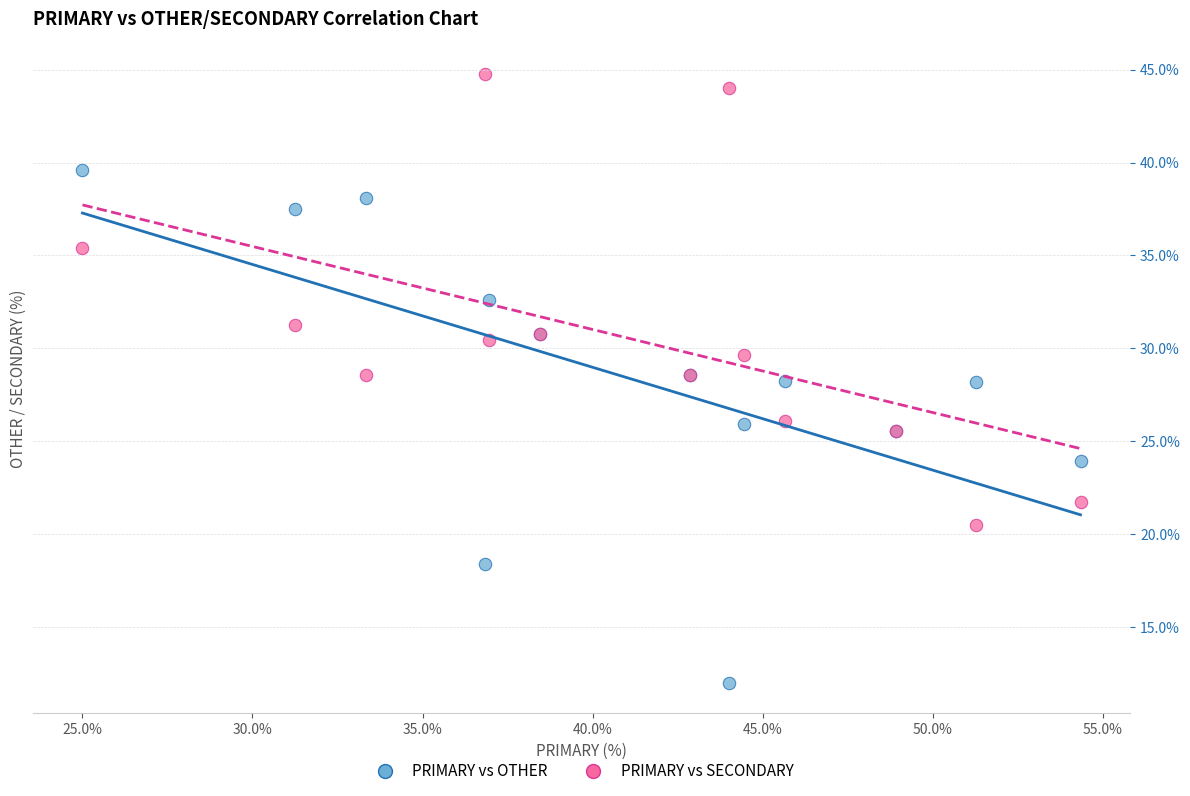

Which series has the widest spread of Y values?

PRIMARY vs OTHER